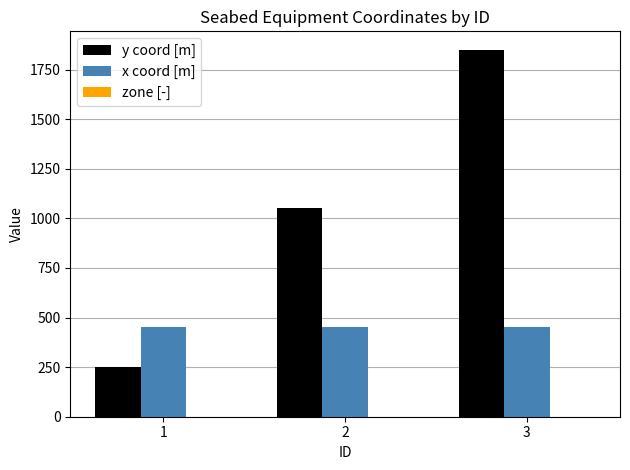

What is the maximum value for x coord [m]?

450